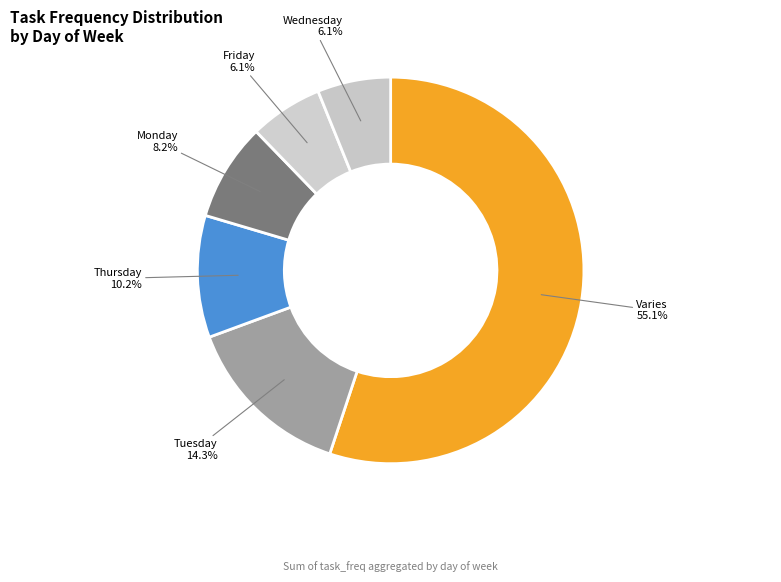

Combined, what portion of the pie is Monday and Wednesday?

14.3%